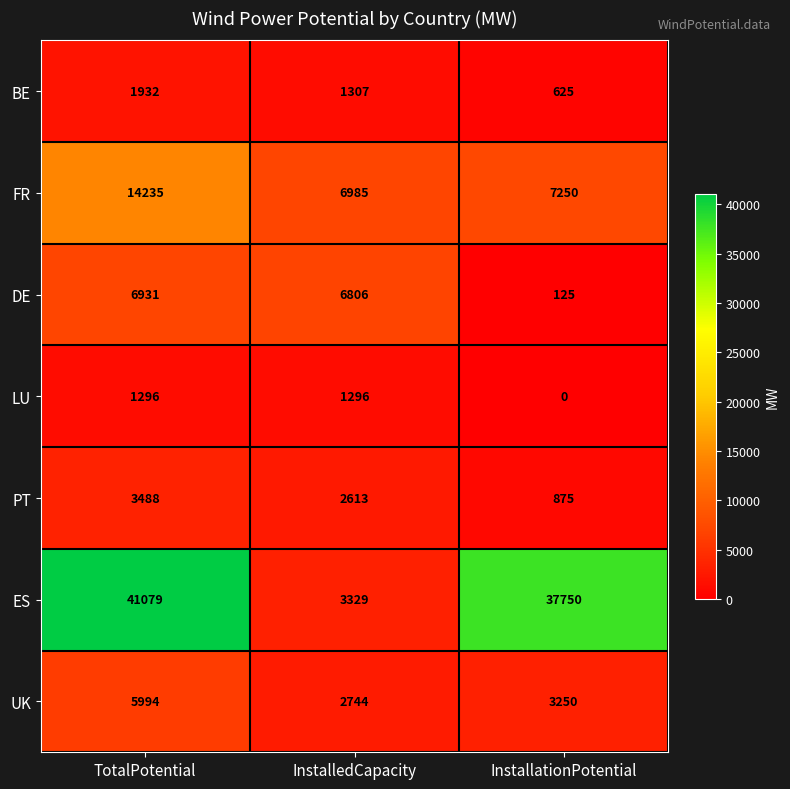

The value of ES at InstalledCapacity is 3329. True or false?

True